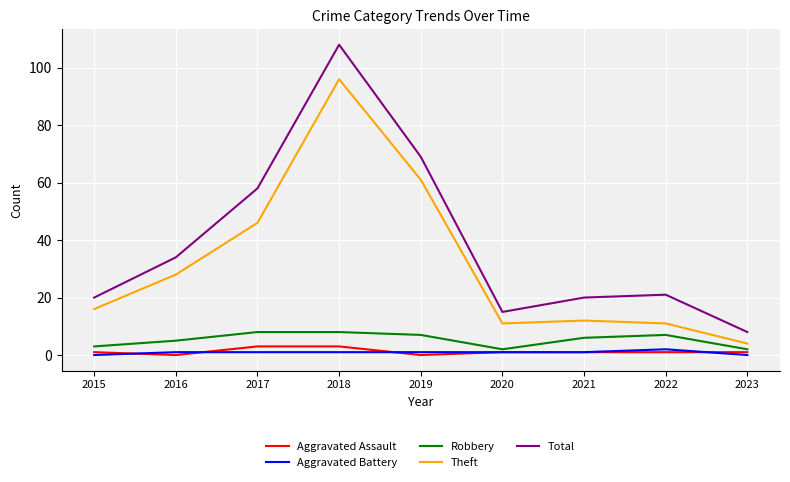

Between 2015 and 2017, which series saw the biggest shift?

Total